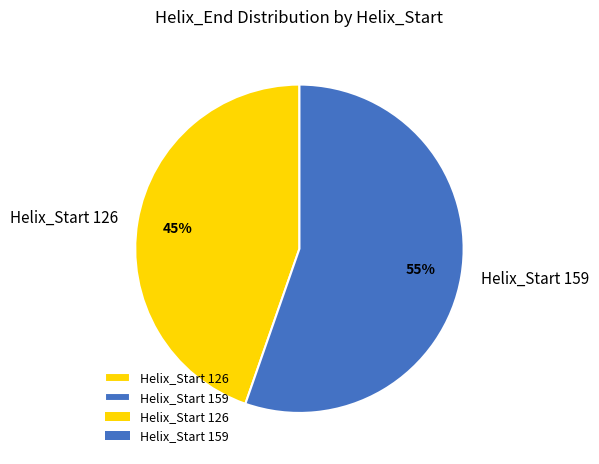

What is the ratio of the value at Helix_Start 159 to the value at Helix_Start 126?

1.2